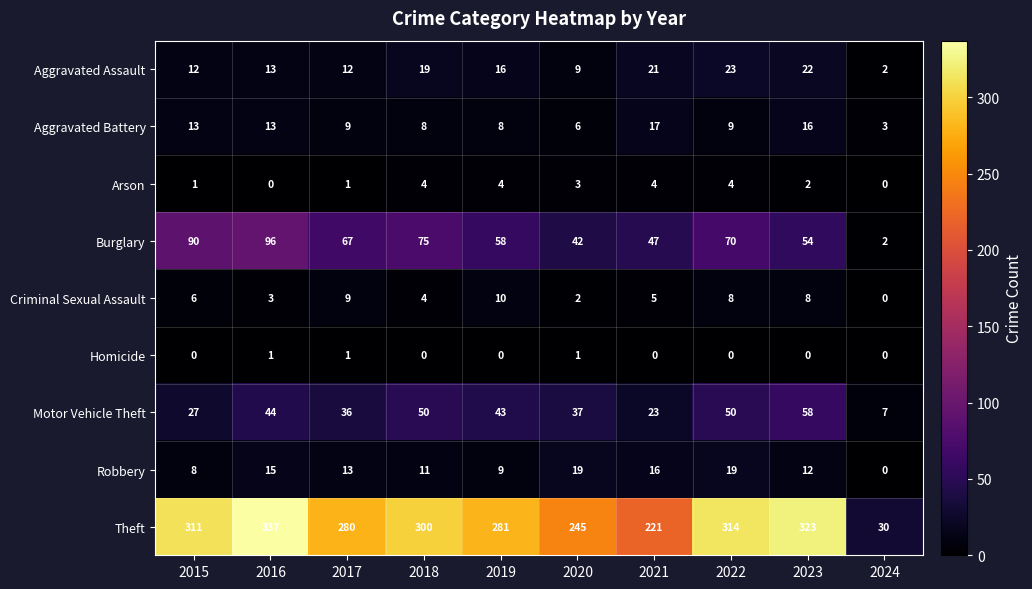

The value of Robbery at 2019 is 15. True or false?

False